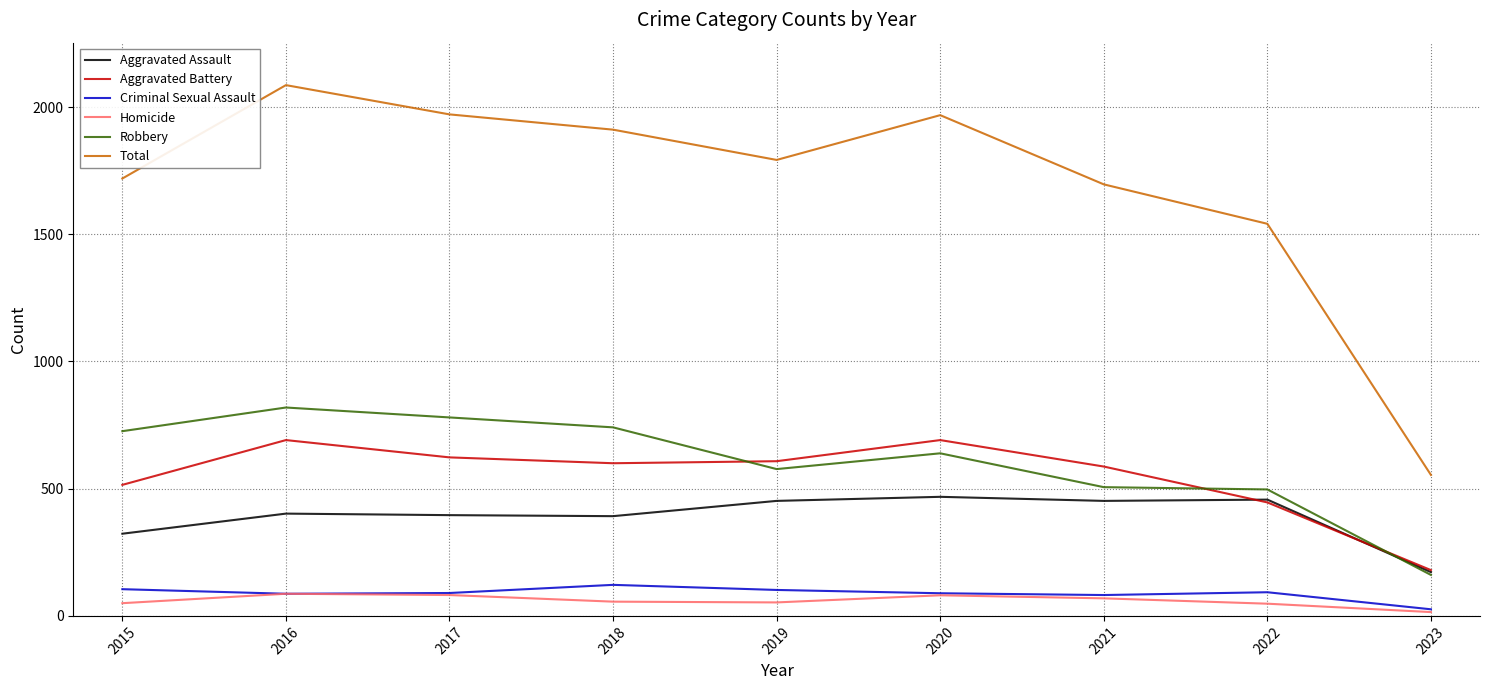

At which label is Aggravated Assault closest to 320?

2015